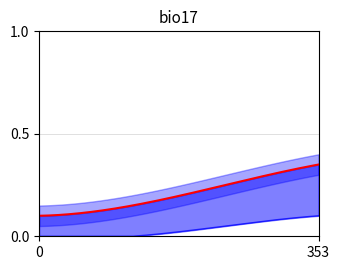

What is the value of the Probability point at the 3rd from the left?

0.2